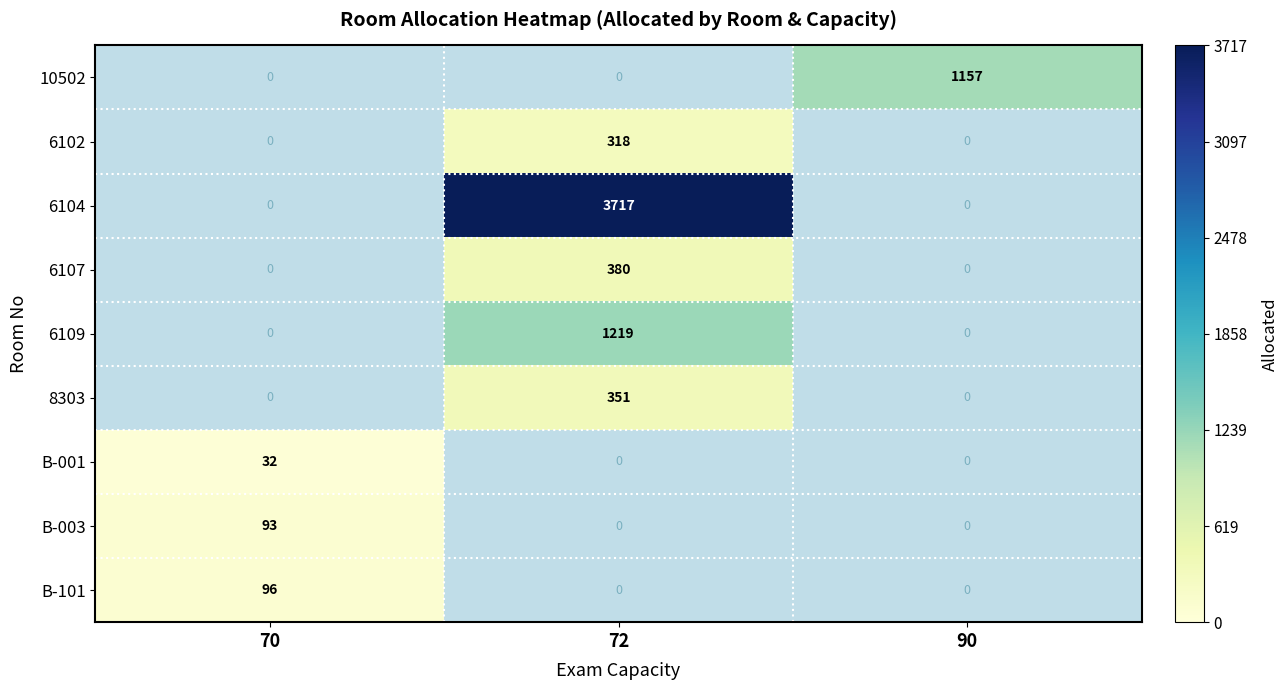

True or false: 6107 has a value of 100 at 72.

False